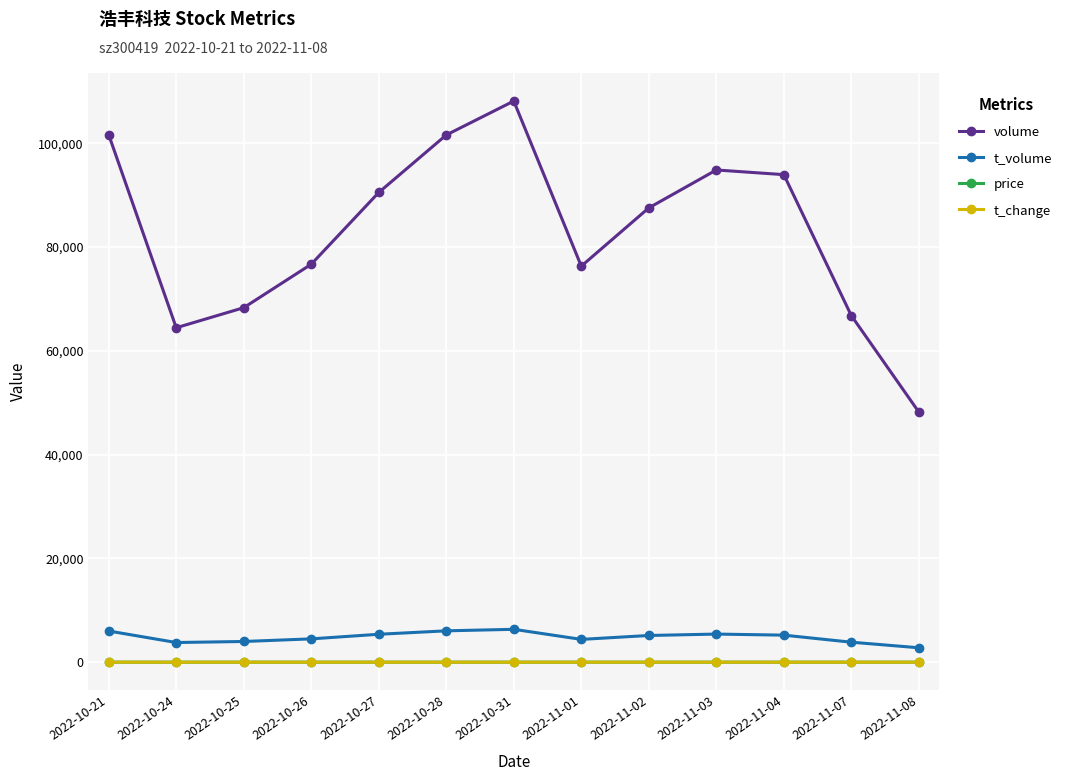

How many data points in t_change are less than 2?

4